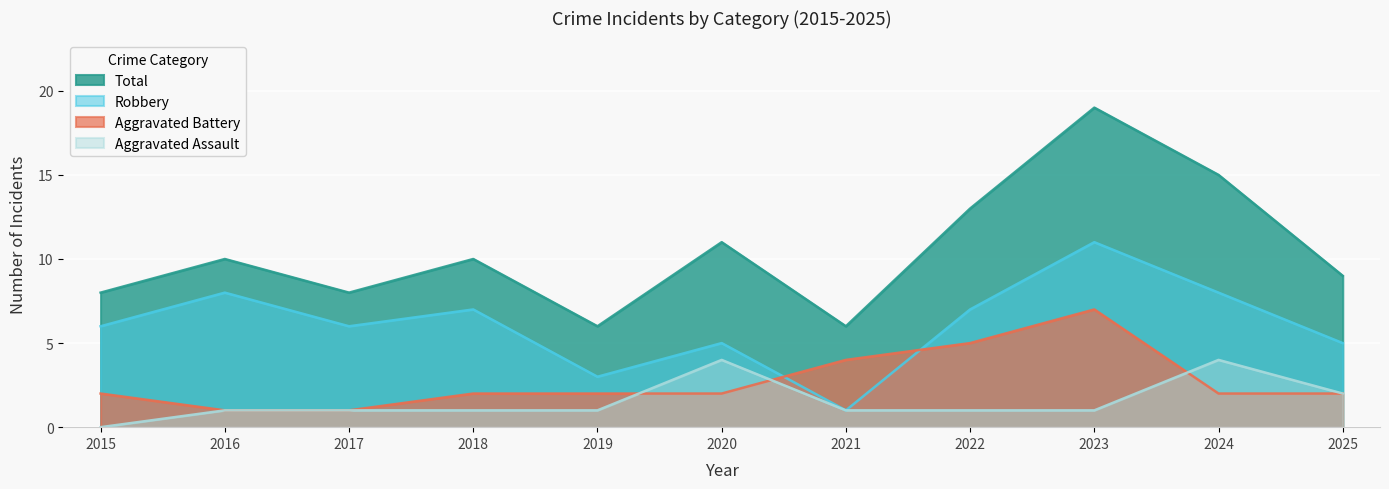

Reading left to right, list all the values displayed in this chart.

Aggravated Assault: 0	1	1	1	1	4	1	1	1	4	2
Aggravated Battery: 2	1	1	2	2	2	4	5	7	2	2
Robbery: 6	8	6	7	3	5	1	7	11	8	5
Total: 8	10	8	10	6	11	6	13	19	15	9